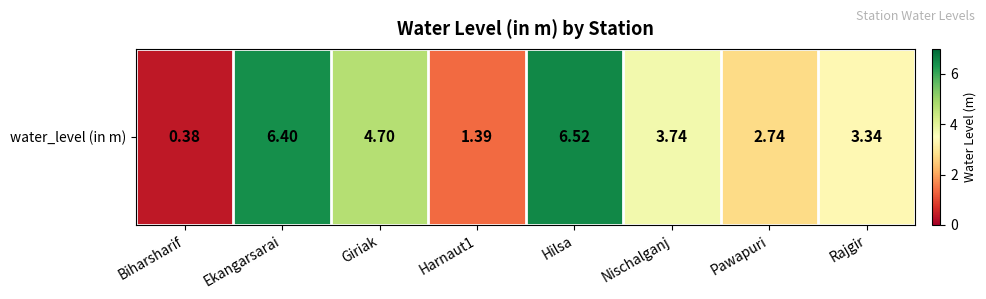

Where does the data first go above 3?

Ekangarsarai